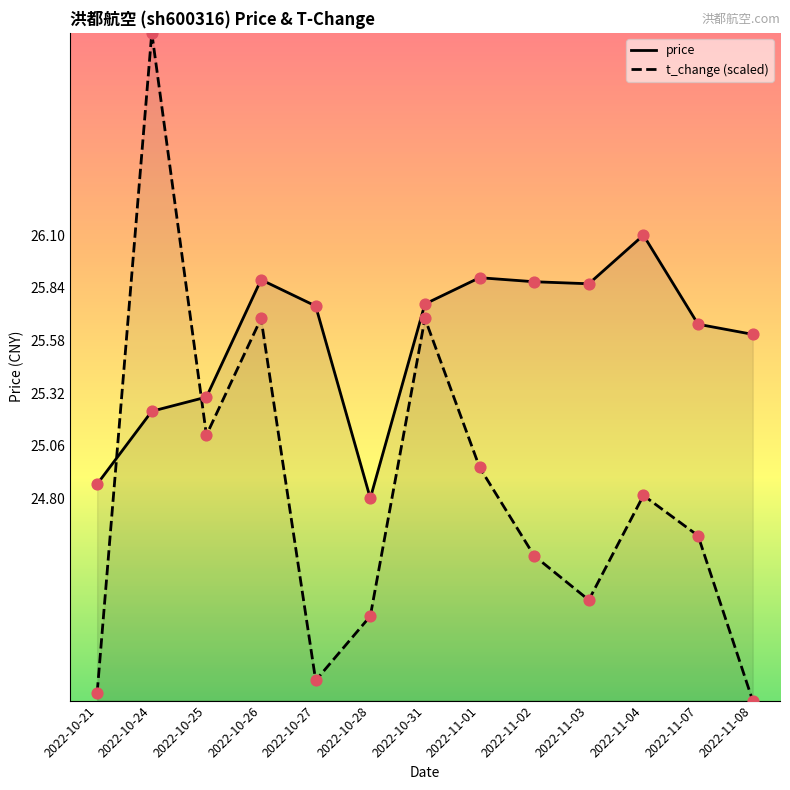

Is the value of t_change (scaled) at 2022-10-26 greater than the value of price at 2022-10-24?

Yes